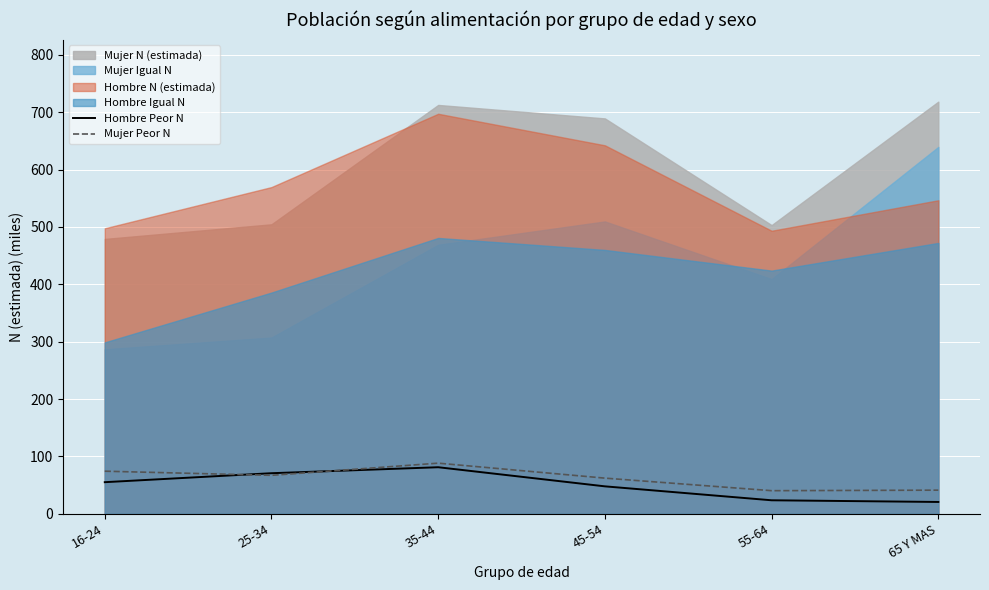

The value of Mujer Peor N at 25-34 is 67.1. True or false?

True